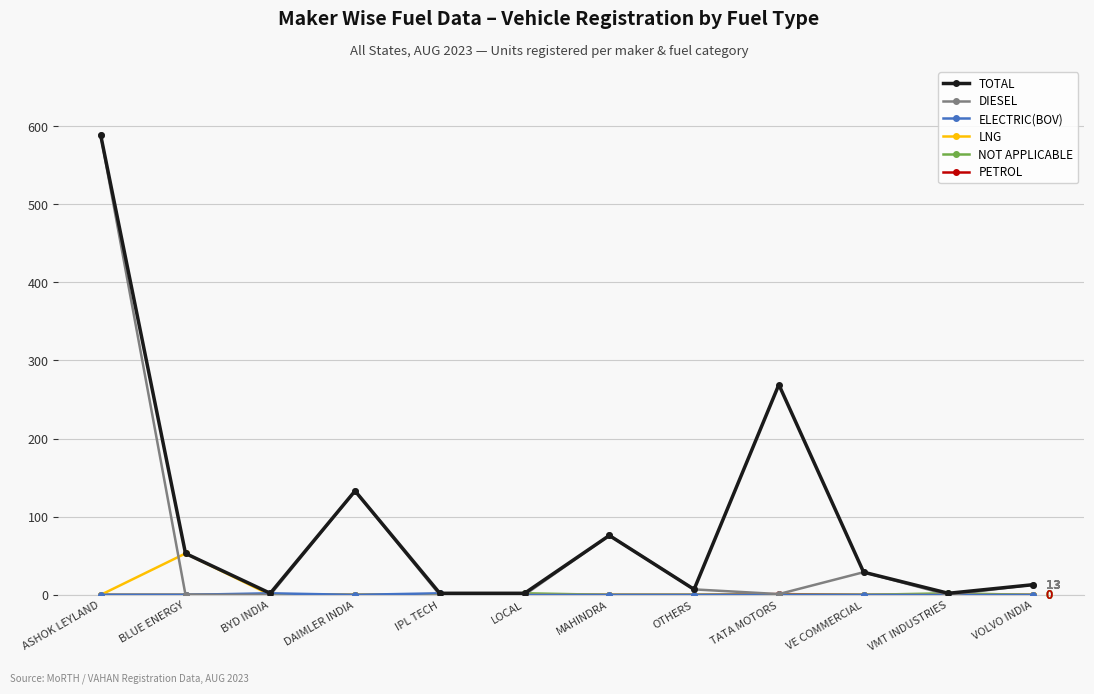

The value of TOTAL at MAHINDRA is 76. True or false?

True